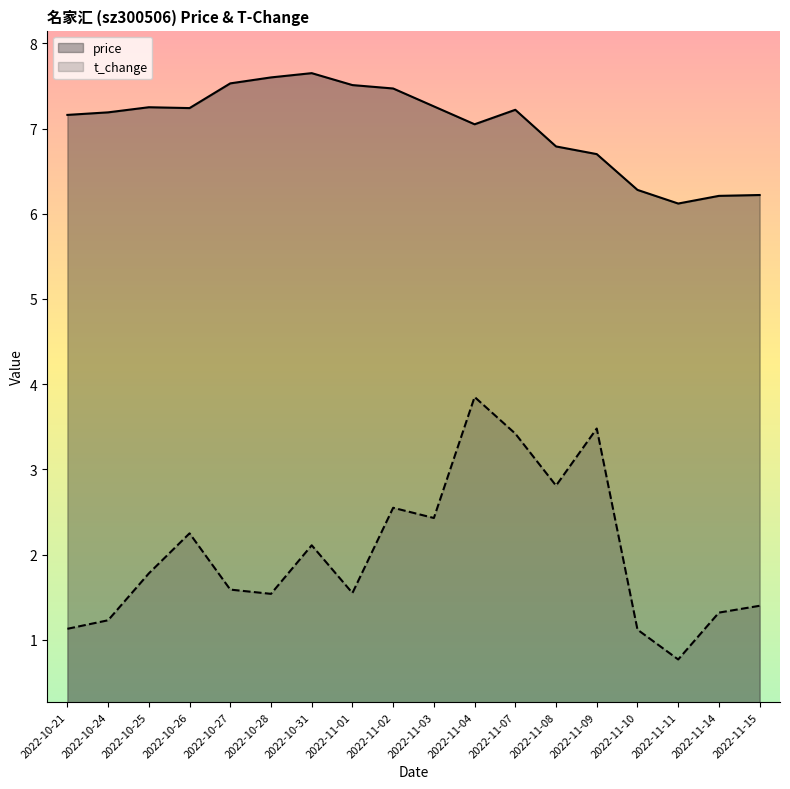

What is the difference between the second highest and minimum values in the t_change series?

2.7